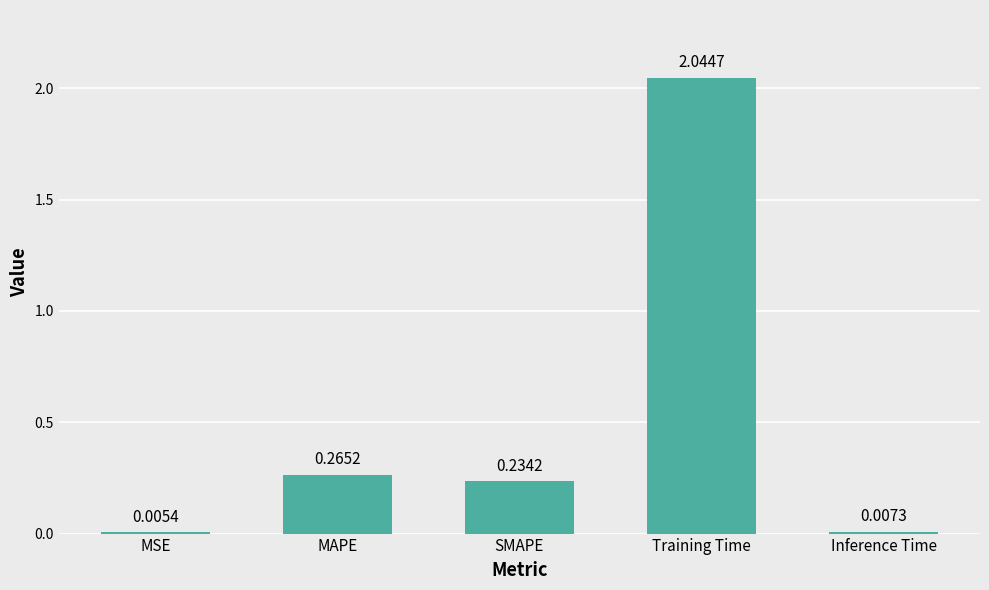

What is the sum of all values?

2.6